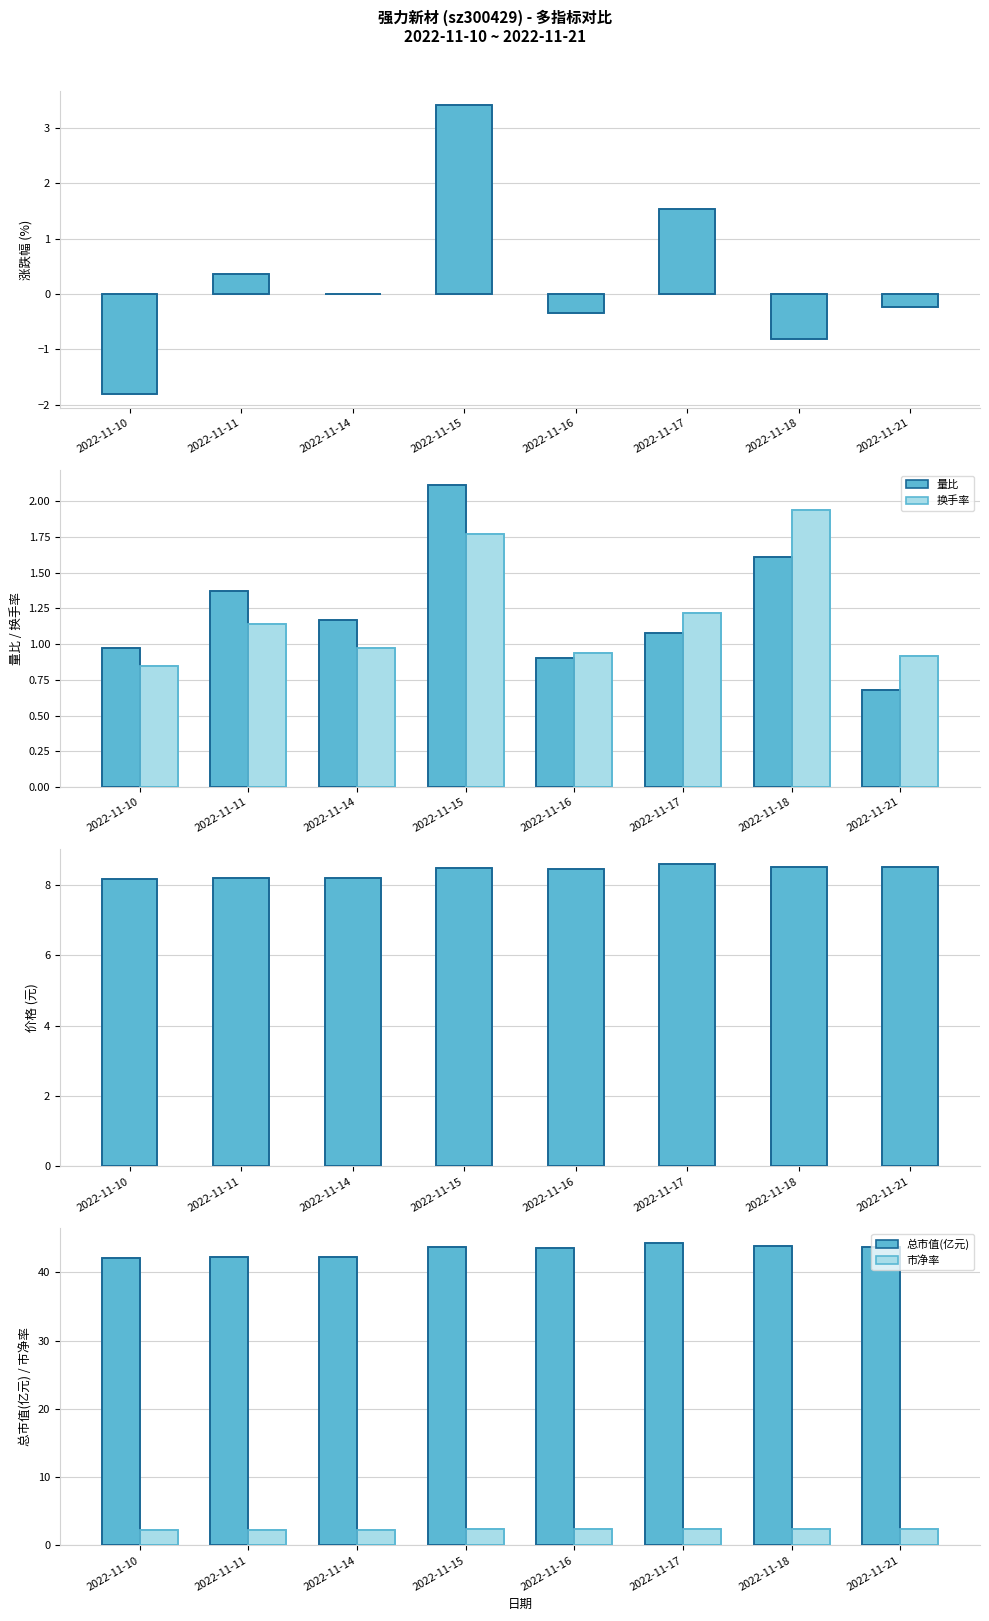

Is the value of 总市值(亿元) at 2022-11-11 greater than the value of 价格 at 2022-11-16?

Yes